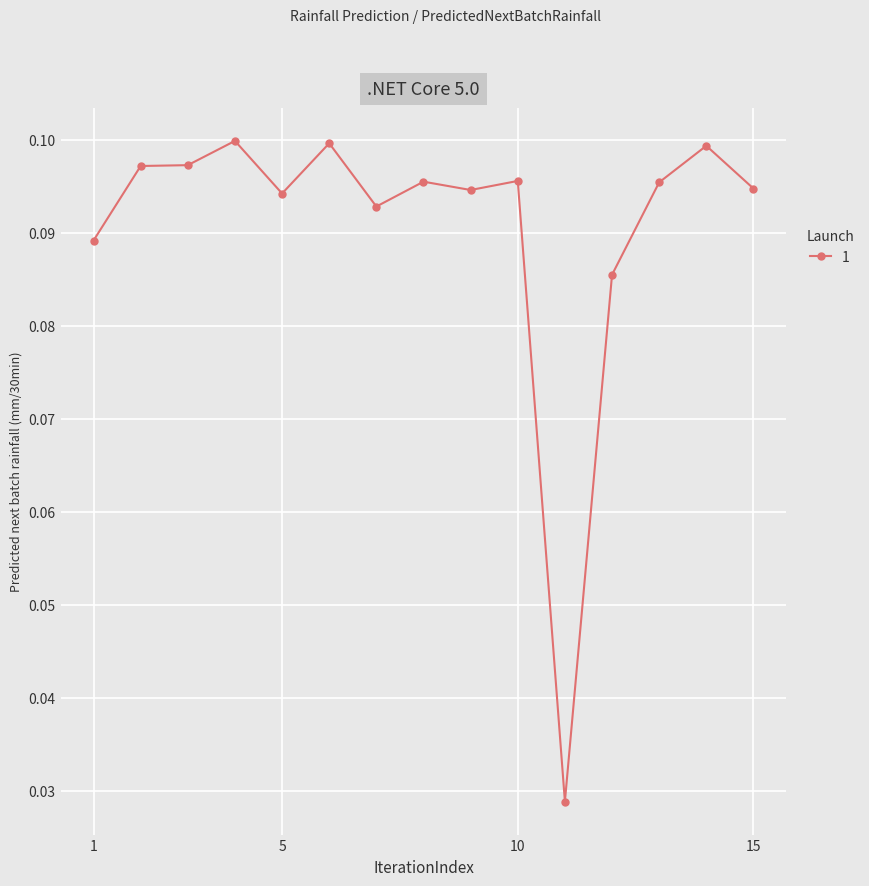

Count the values in the range 0 to 1.

15